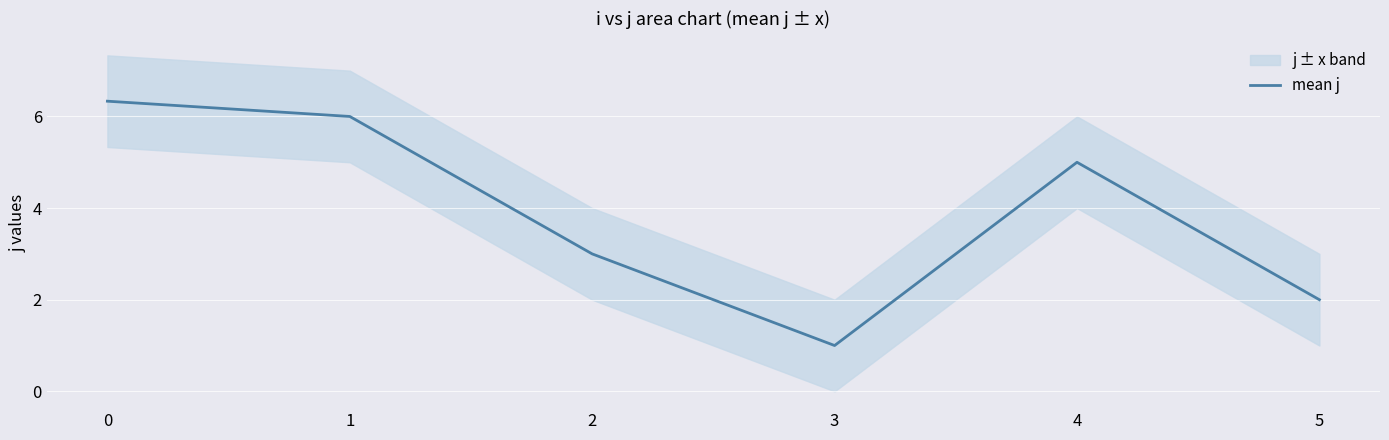

Rank the categories by value from lowest to highest.

3, 5, 2, 4, 1, 0